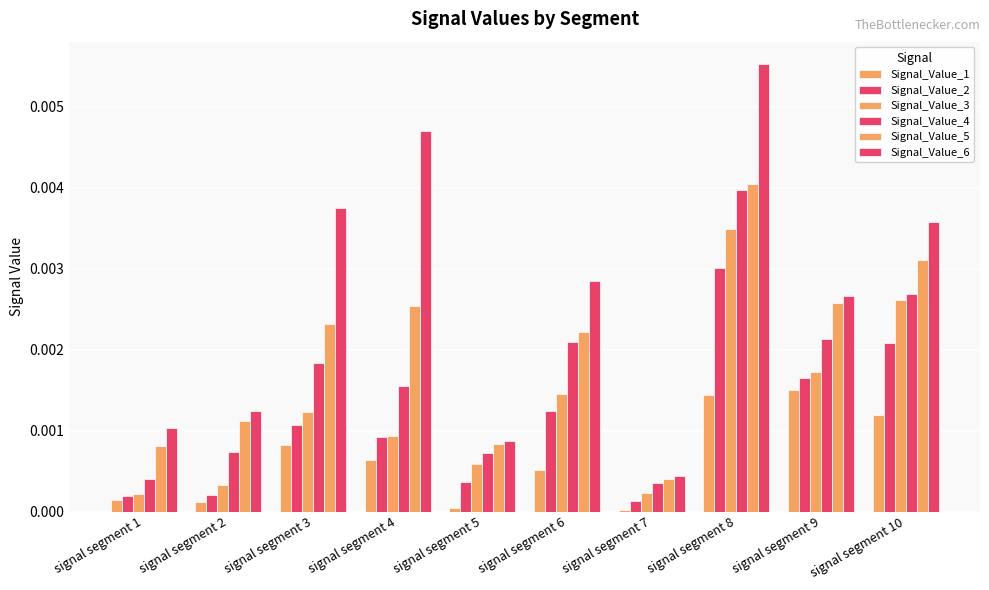

True or false: Signal_Value_5 has a value of 0.0 at signal segment 8.

False